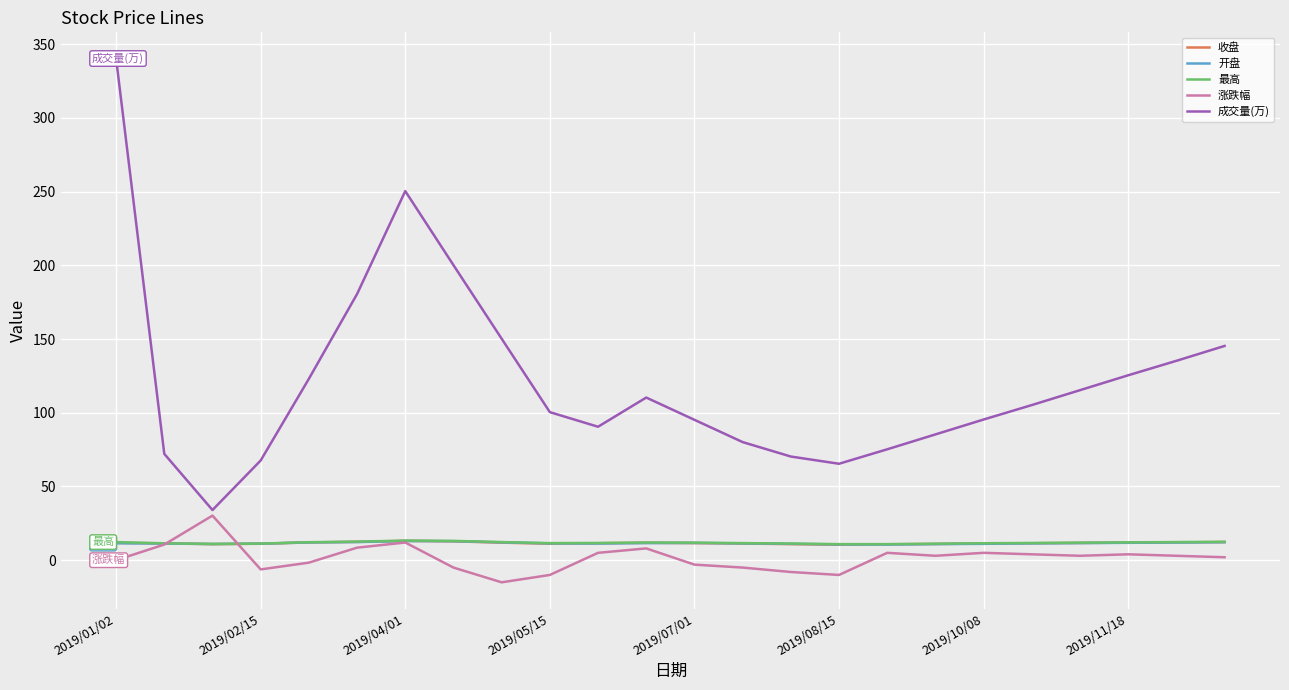

True or false: 成交量(万) and 开盘 cross at least once.

False